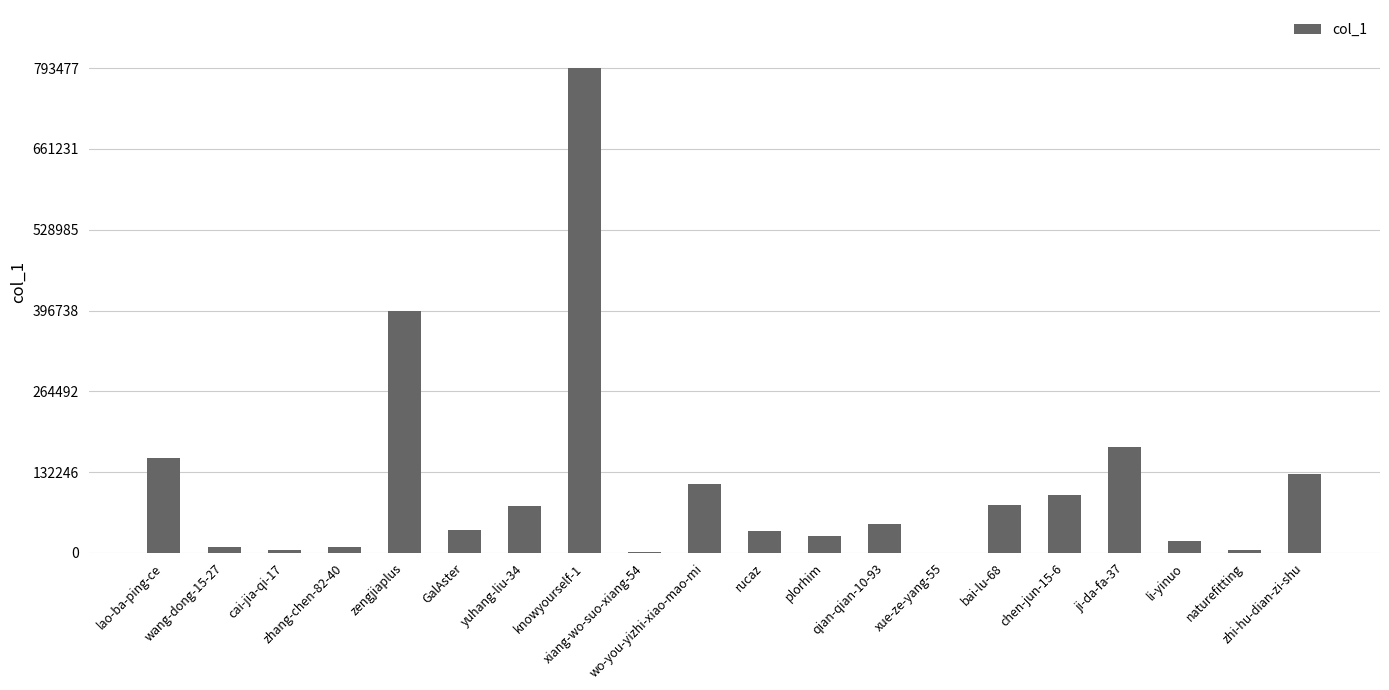

What is the change in value from yuhang-liu-34 to bai-lu-68?

+1660